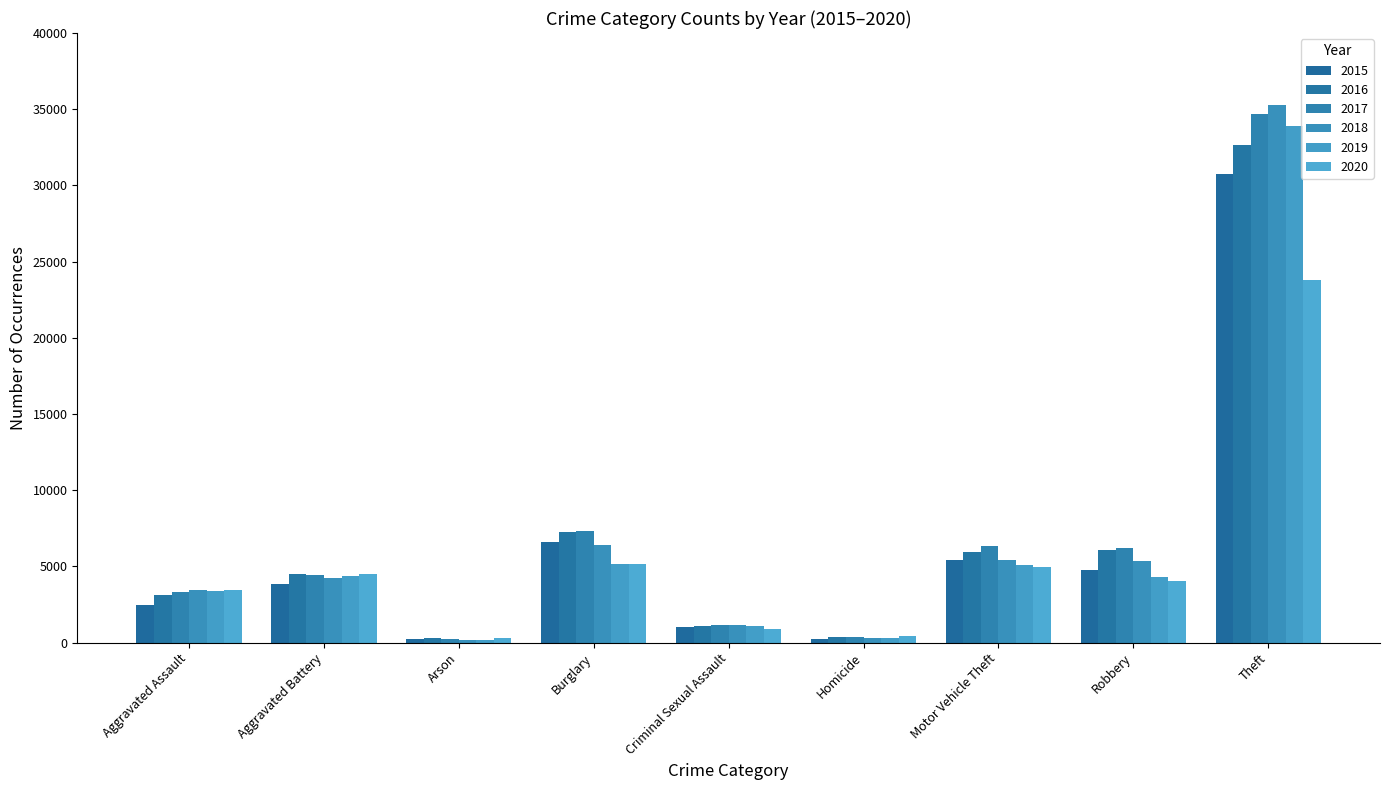

What is the difference between the maximum and minimum values in the 2019 series?

33729